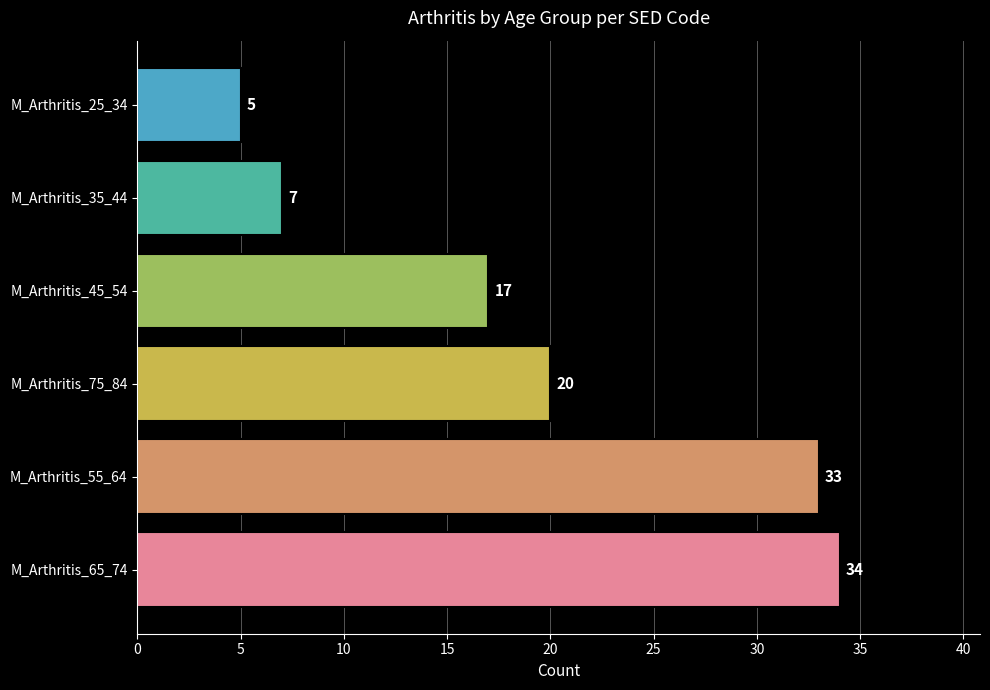

Does the chart contain stacked bars?

No